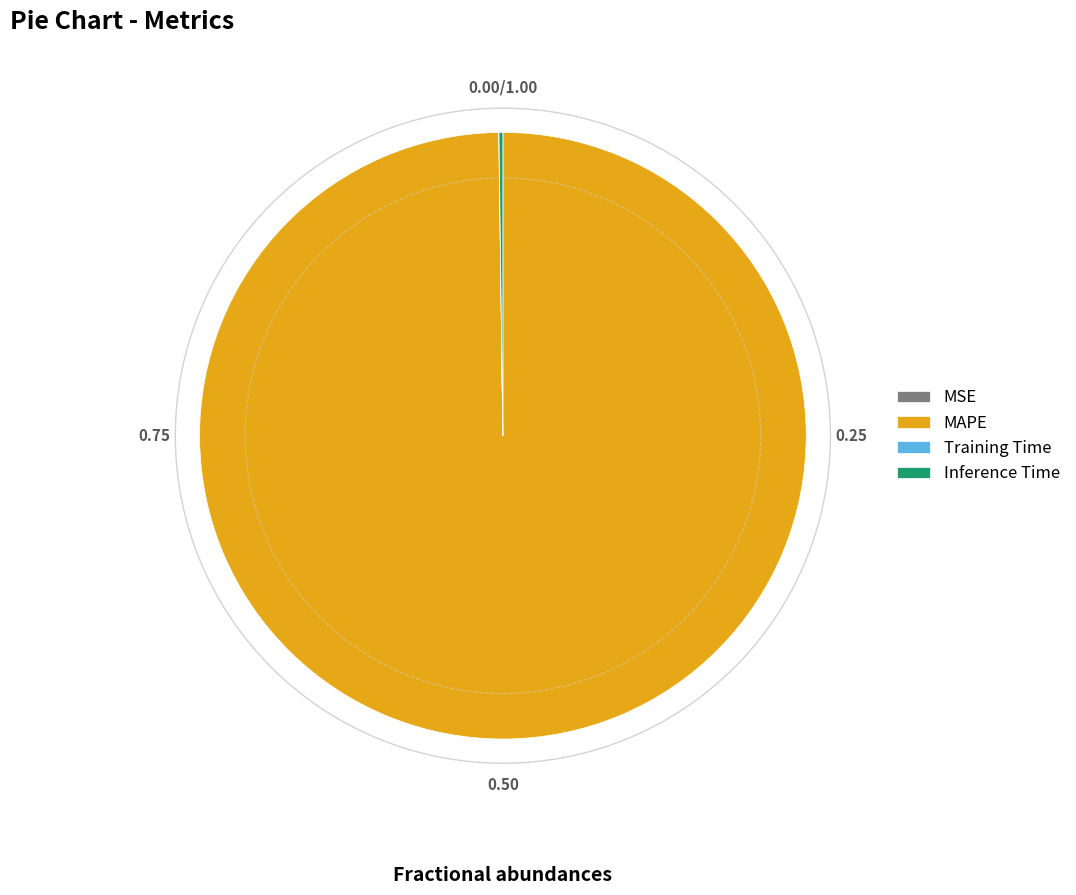

Is there a majority slice in this chart?

Yes